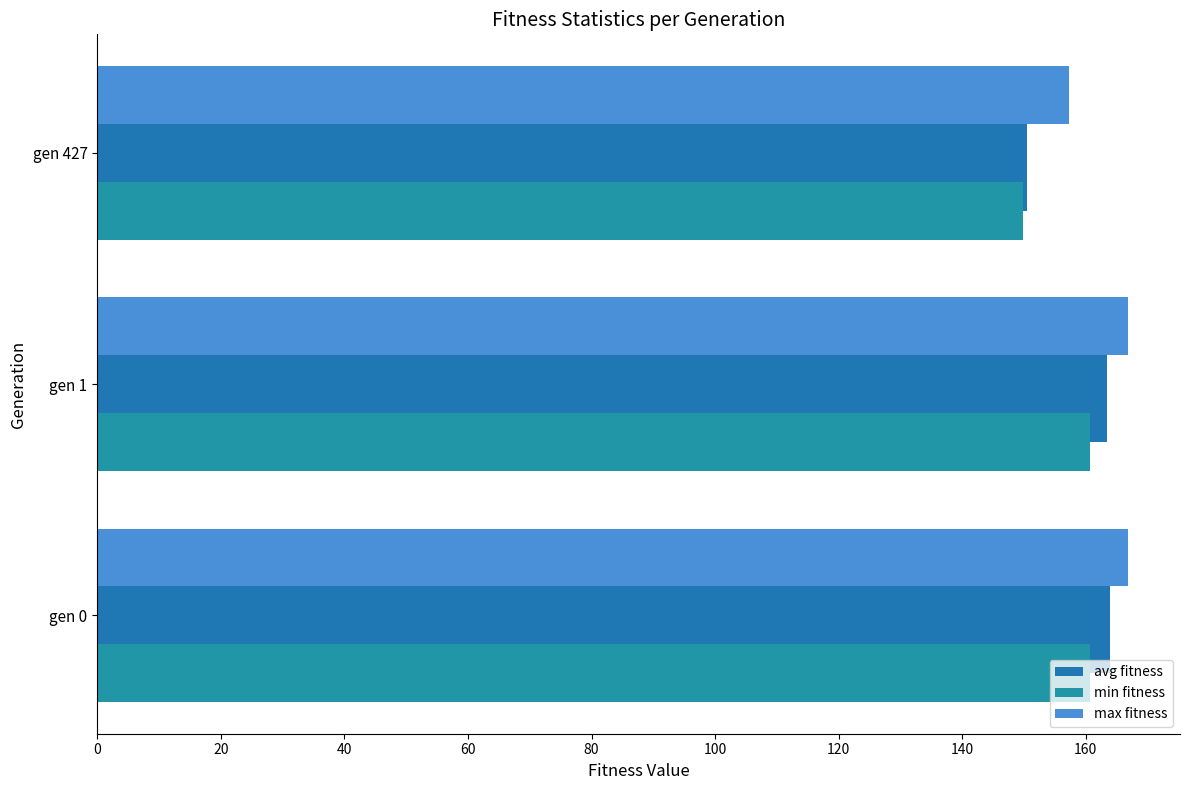

How many distinct data groups are displayed?

3